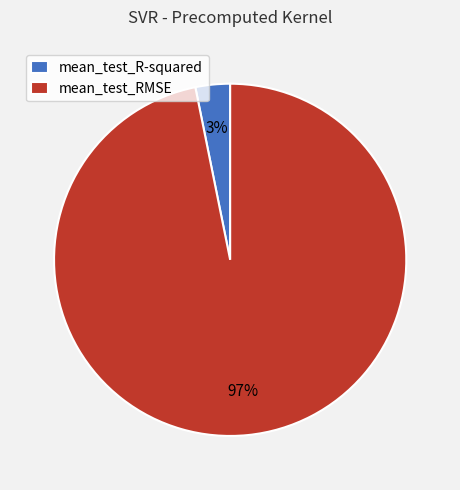

To the nearest percent, what is the difference between the mean_test_RMSE and mean_test_R-squared slice percentages?

94%